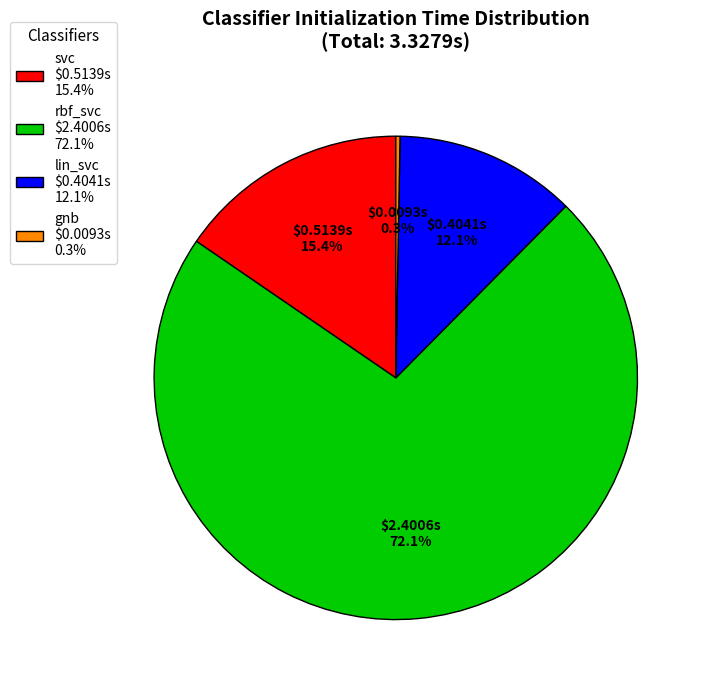

Which has a higher value, gnb or lin_svc?

lin_svc